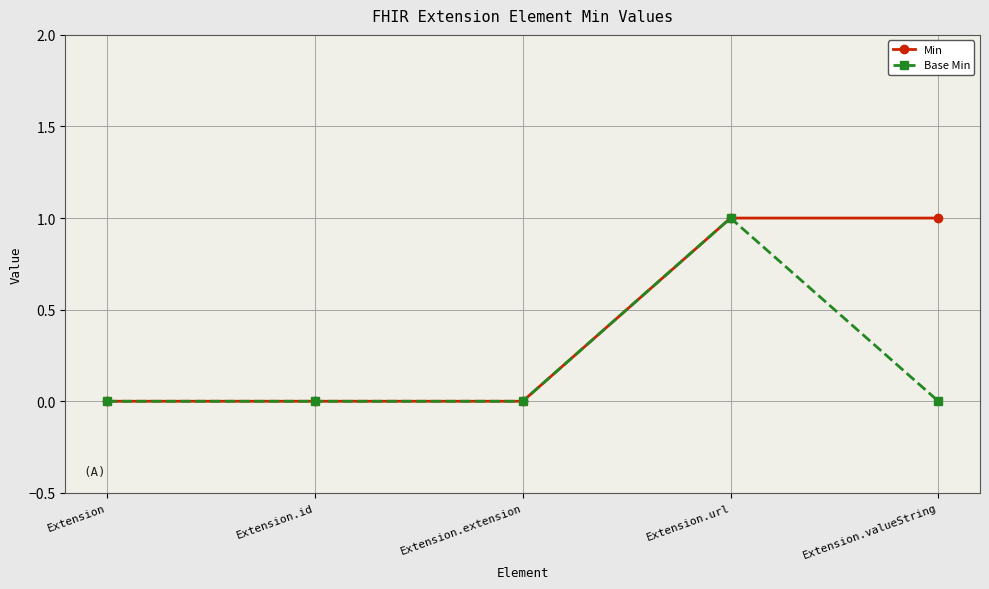

Count the number of data series in this chart.

2